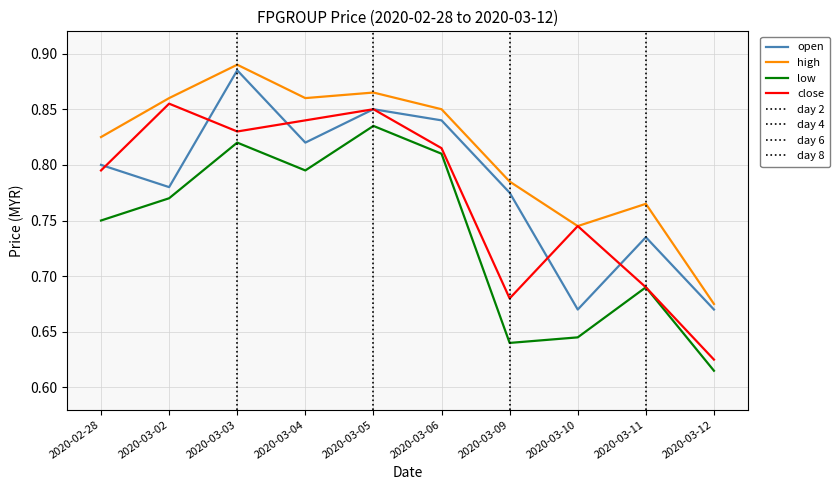

What is the difference between the maximum and second lowest values in the close series?

0.2